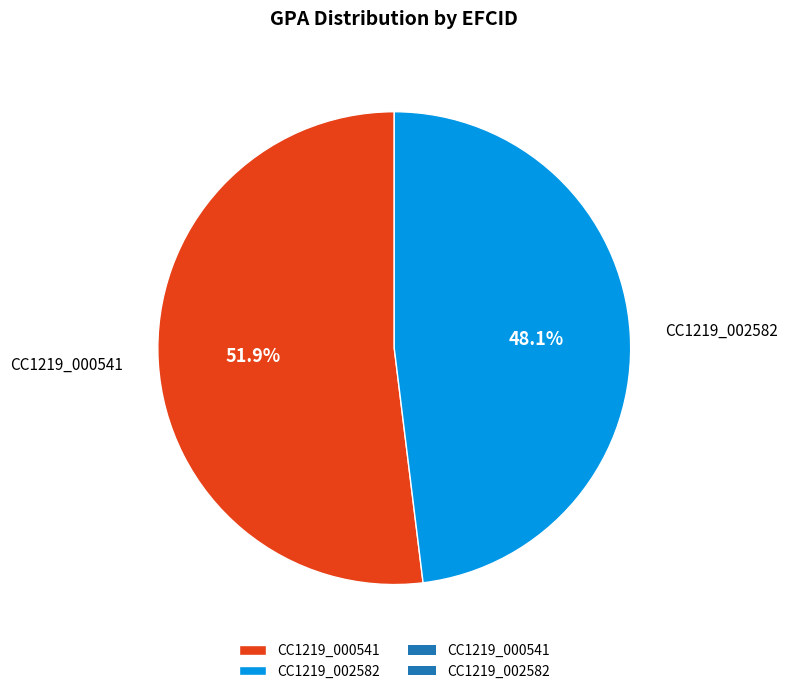

To the nearest percent, what is the average slice percentage?

50%